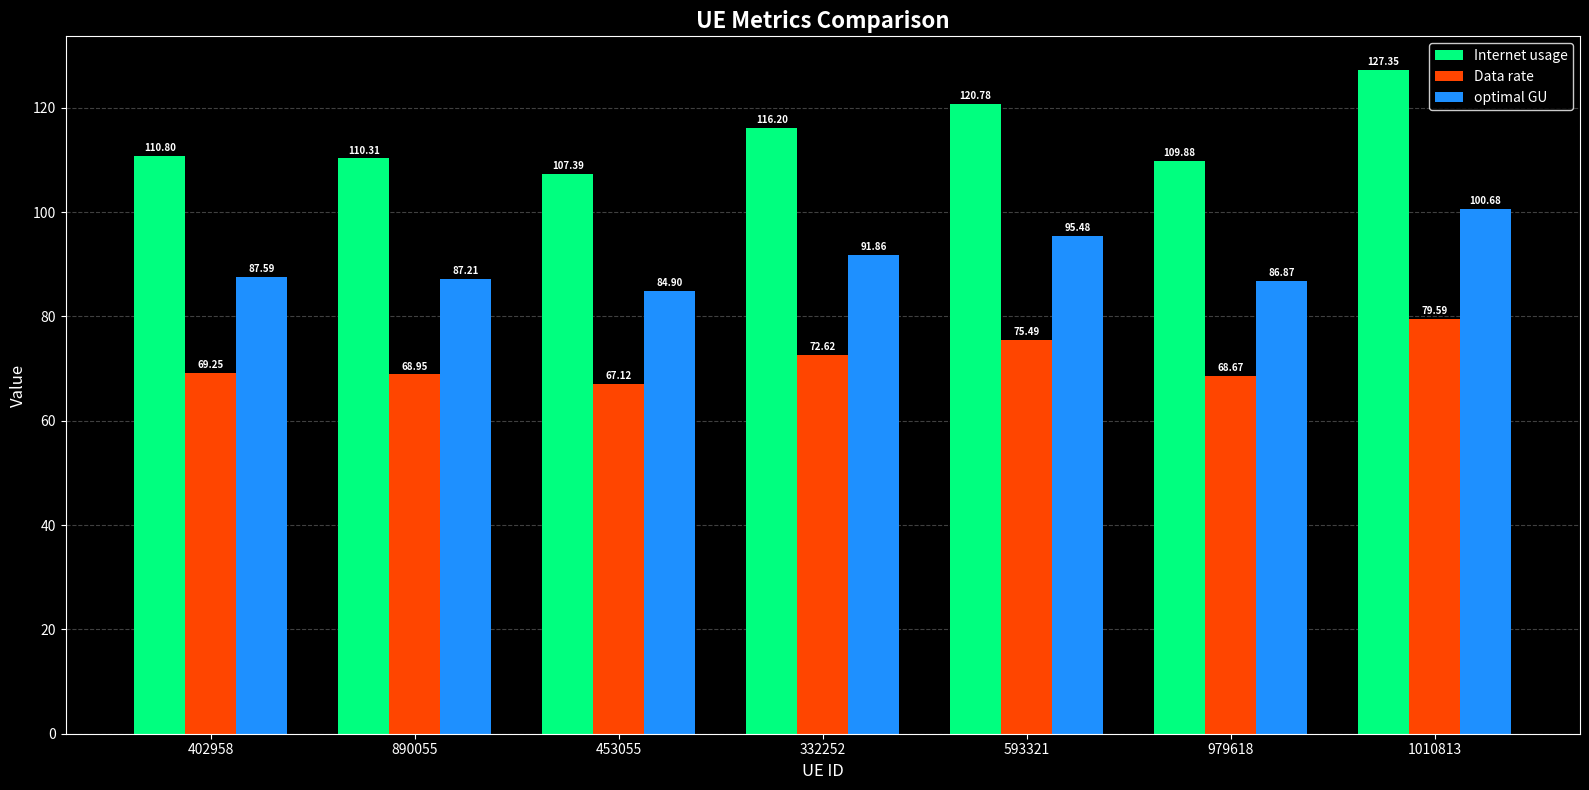

What is the label of the 6th bar from the right?

890055